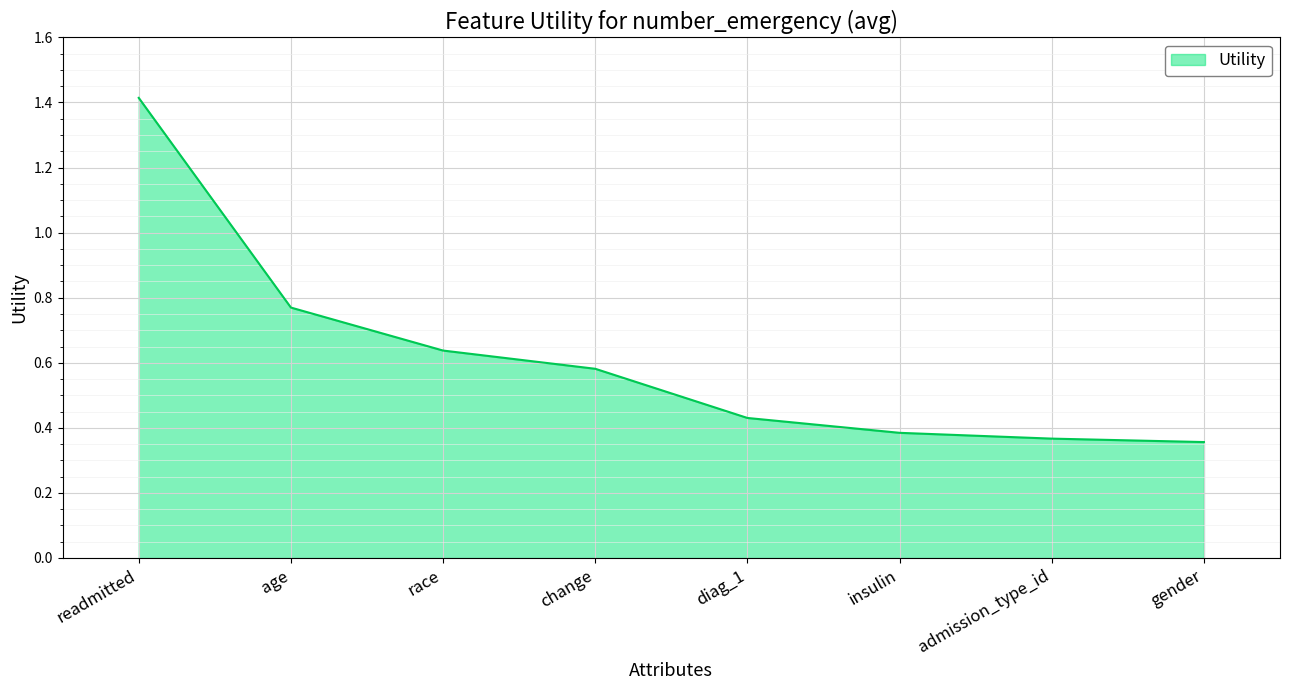

What is the difference between the maximum and minimum values?

1.1